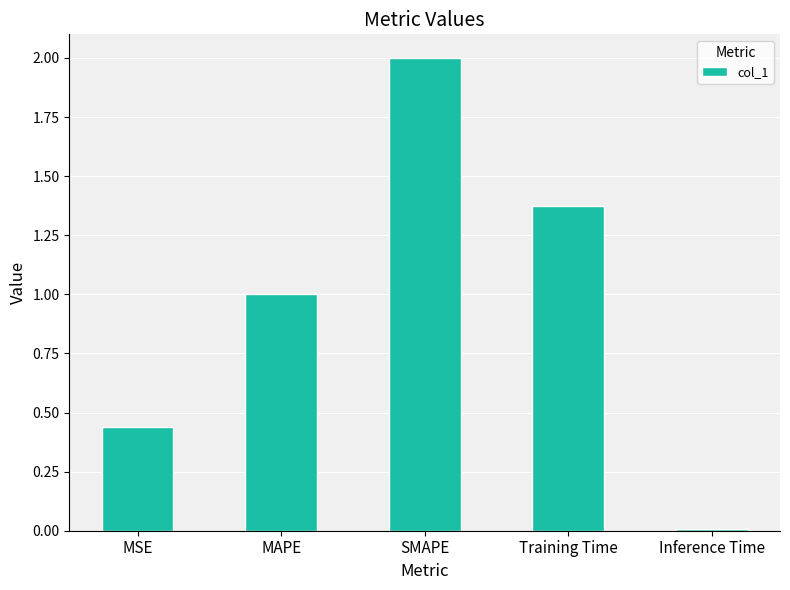

Rank the categories by value from lowest to highest.

Inference Time, MSE, MAPE, Training Time, SMAPE